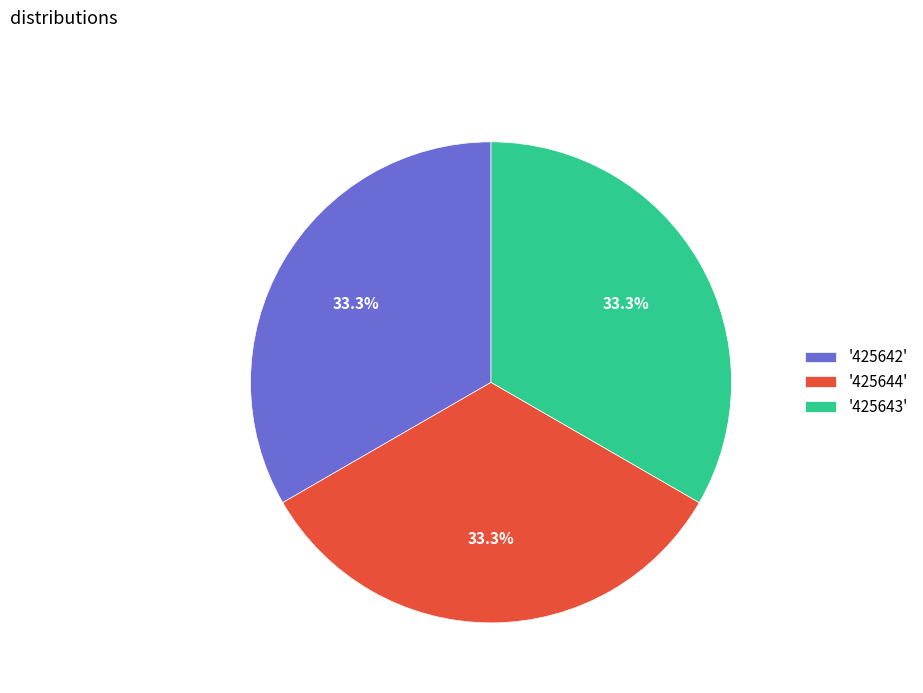

What is the ratio of the value at '425642' to the value at '425643'?

1.0